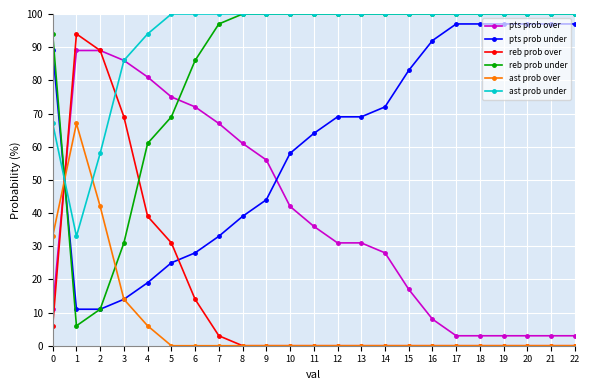

What is the lowest value of the pts prob over series?

3